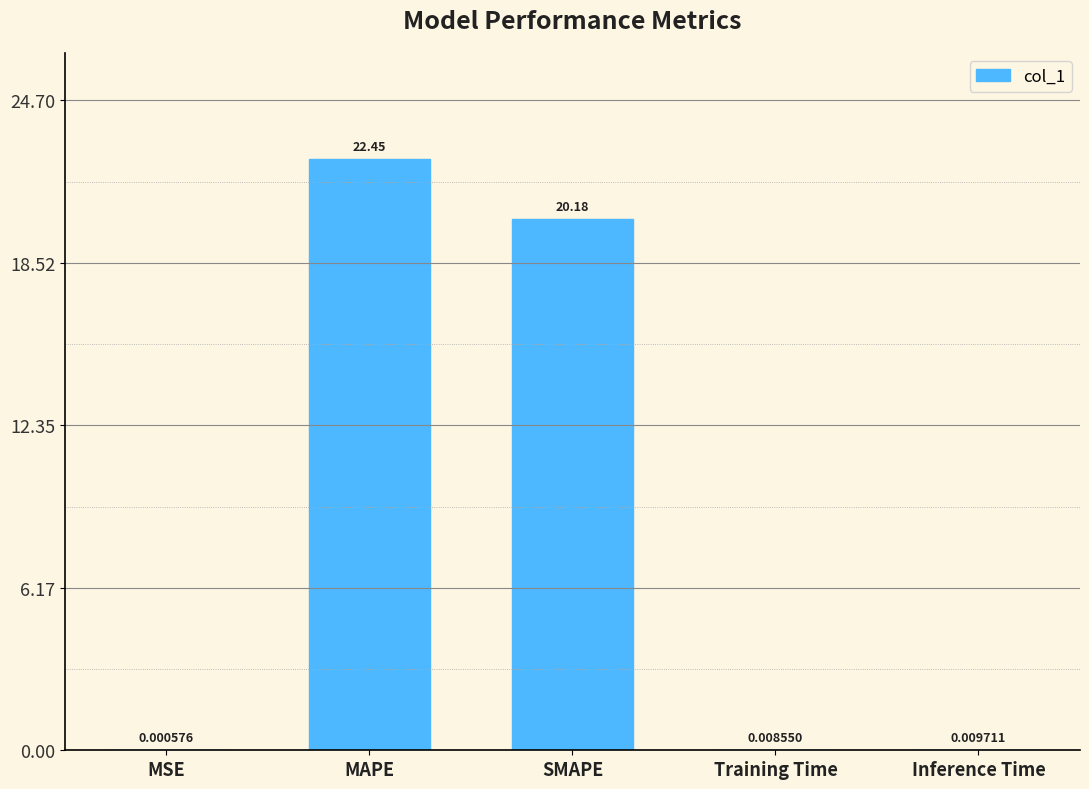

At which label is the value closest to 11?

SMAPE